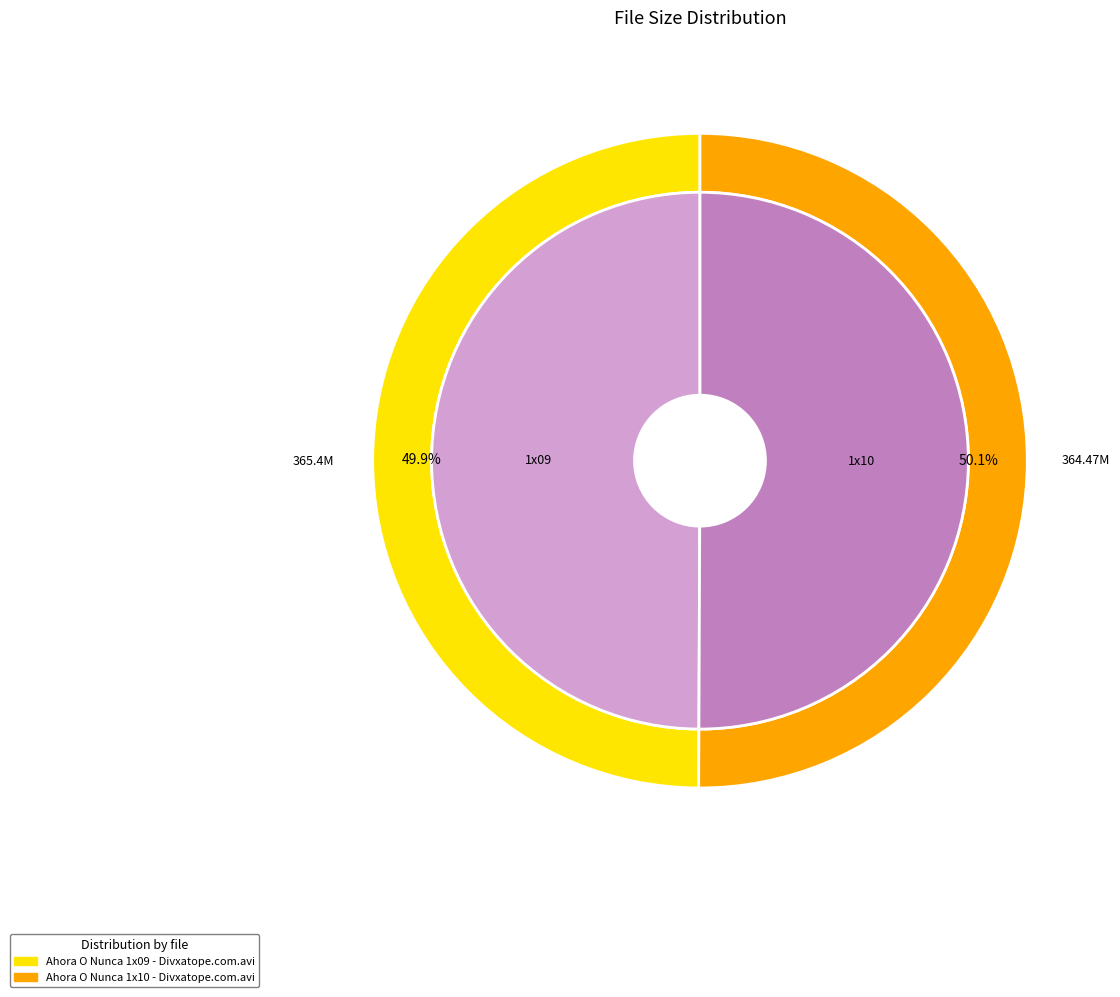

Is it true that Ahora O Nunca 1x09 - Divxatope.com.avi is 60% of the pie?

False